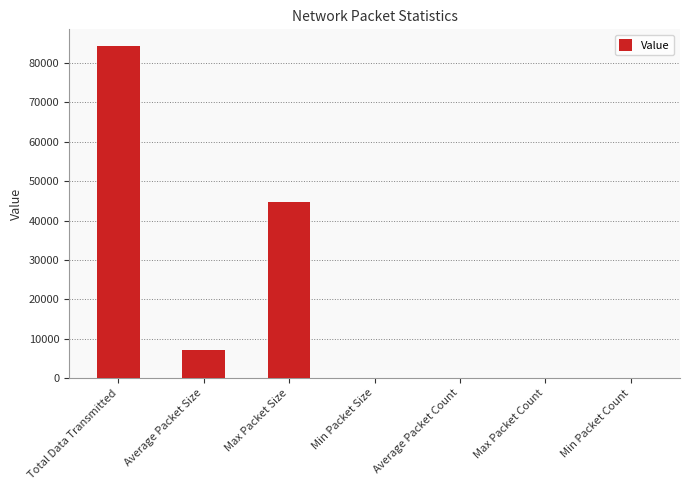

At which category does the chart reach its peak across all series?

Total Data Transmitted